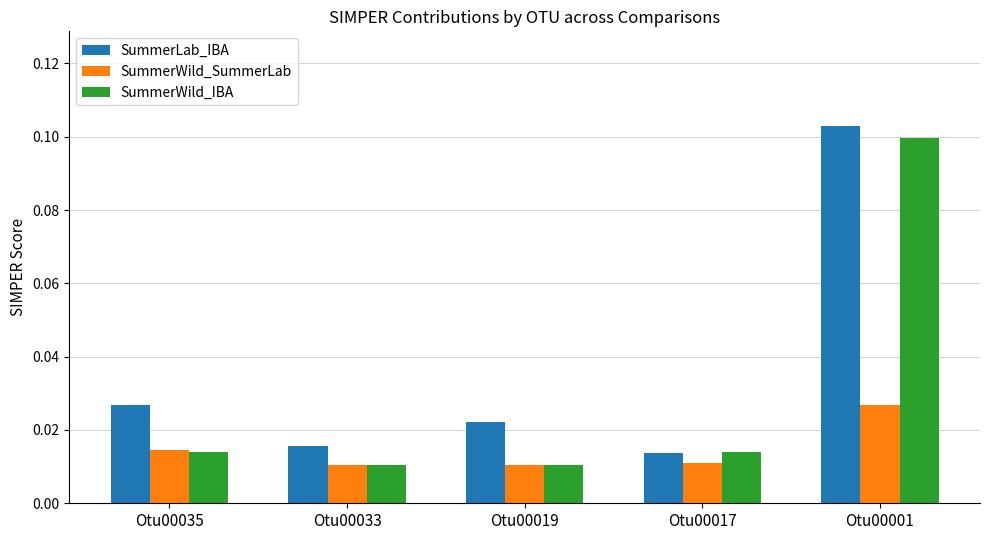

List the series in order of their overall mean, highest first.

SummerLab_IBA, SummerWild_IBA, SummerWild_SummerLab